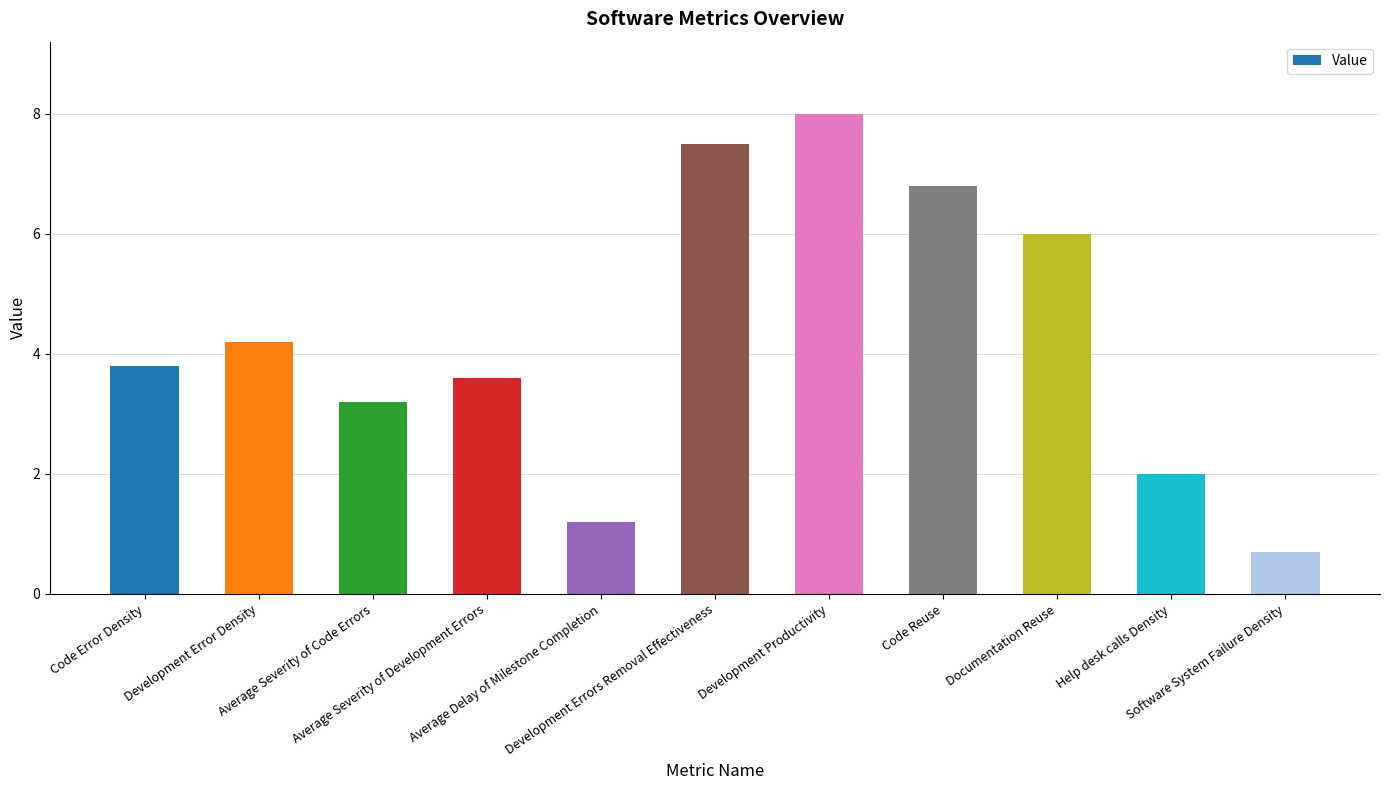

What value does the data have at Development Errors Removal Effectiveness?

7.5